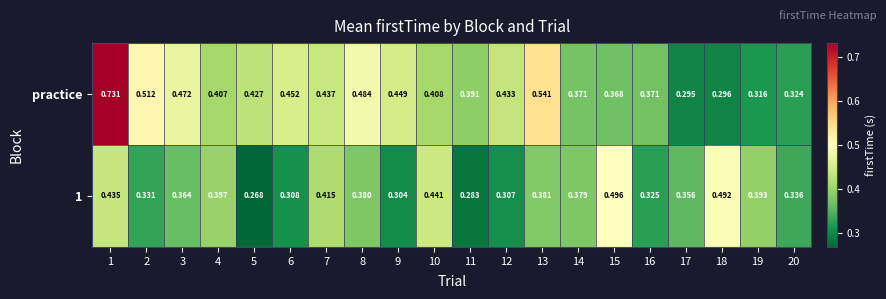

Which series has the largest total across all categories?

practice